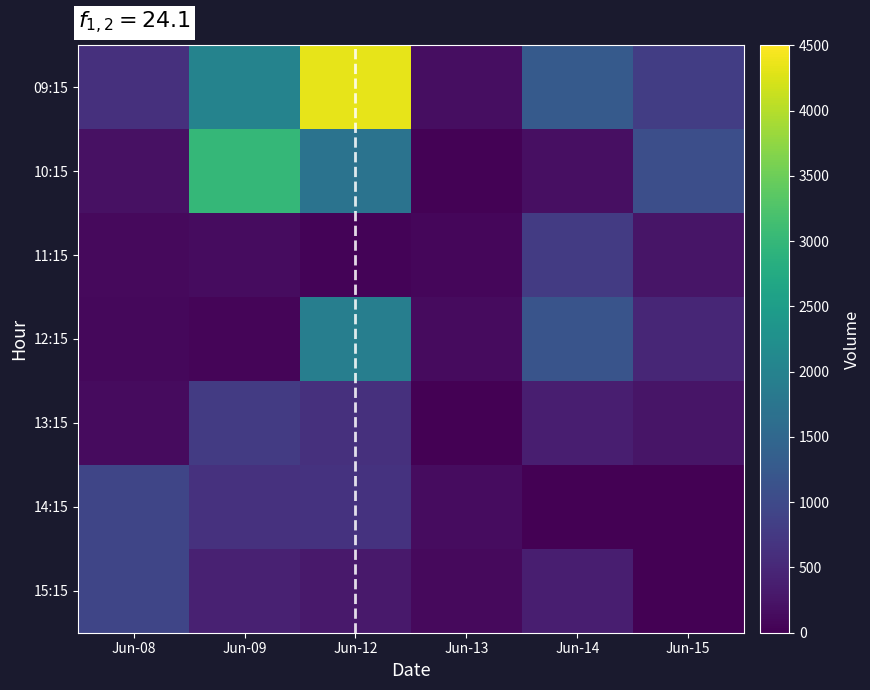

At which category is the sum across all series the highest?

Jun-12